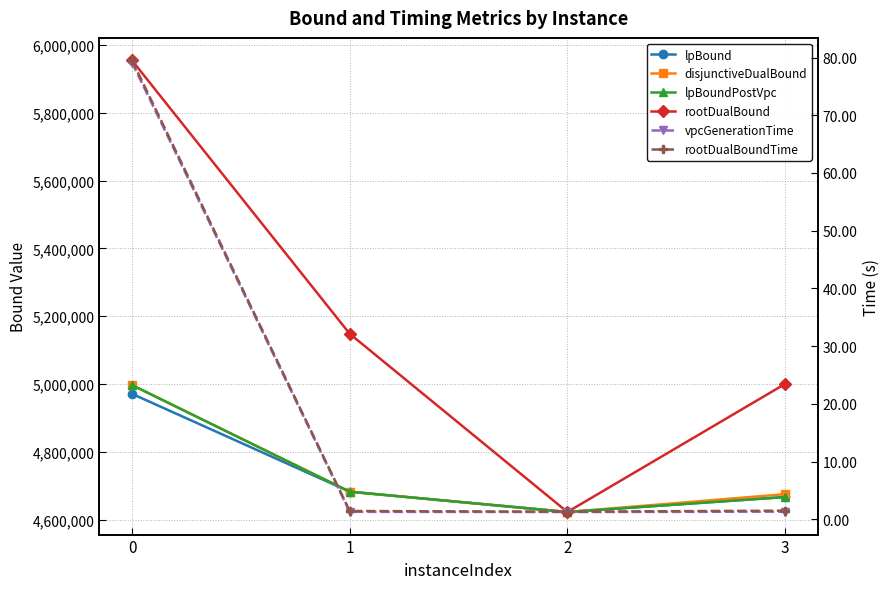

True or false: disjunctiveDualBound and vpcGenerationTime cross at least once.

False